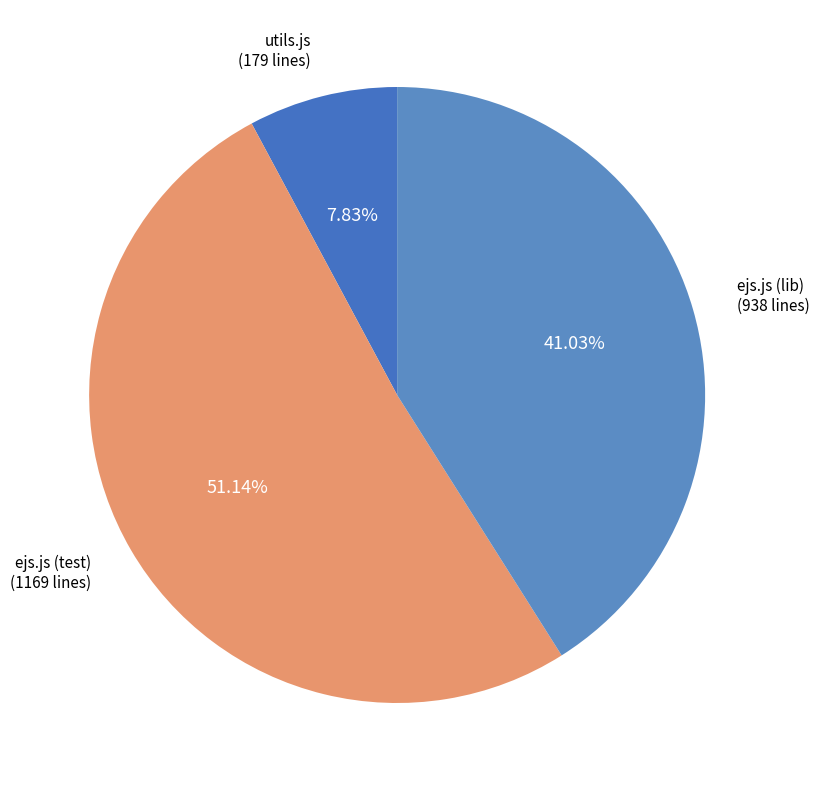

To the nearest percent, what is the difference between the utils.js and ejs.js (lib) slice percentages?

33%